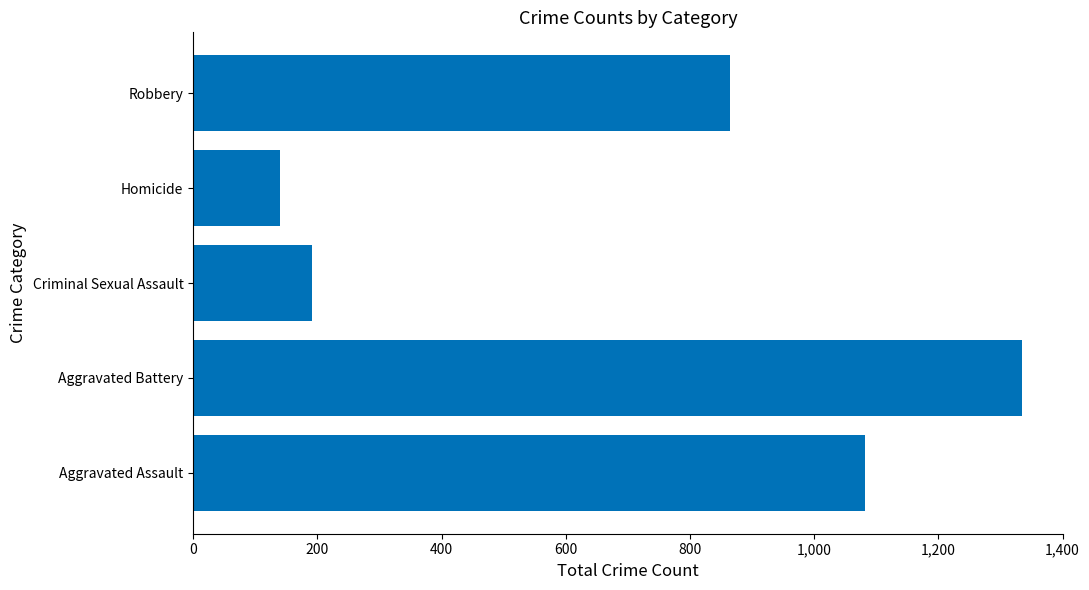

The value at Robbery is 374. True or false?

False